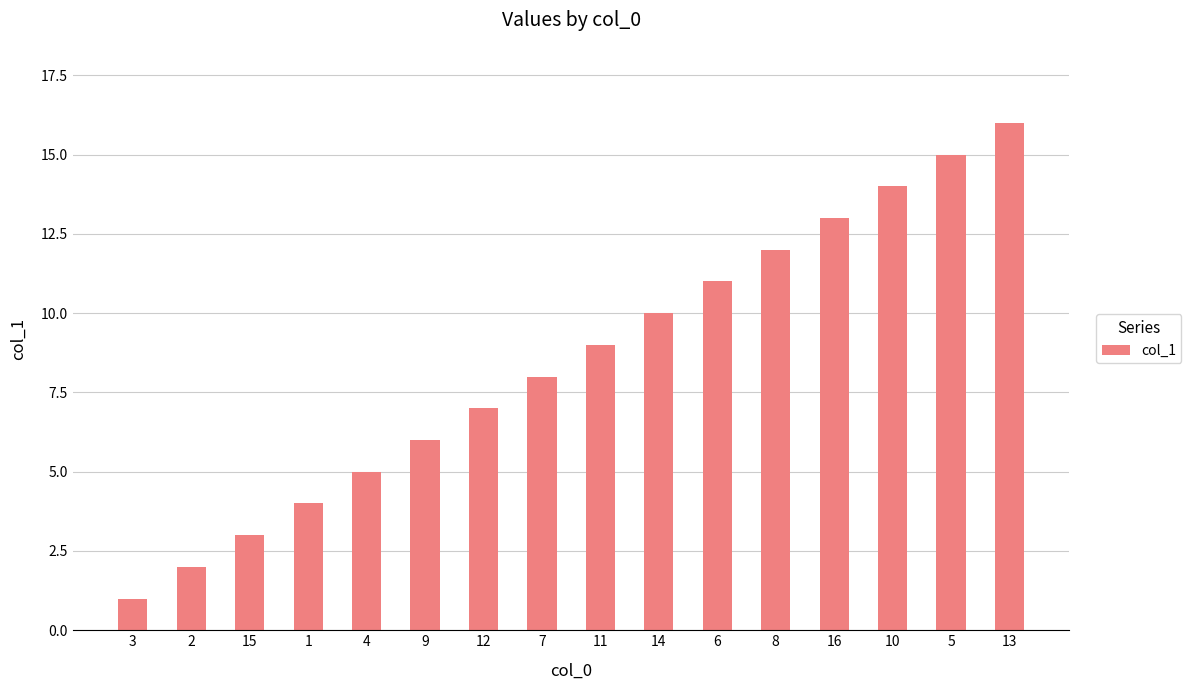

What is the value of the 10th bar from the left?

10